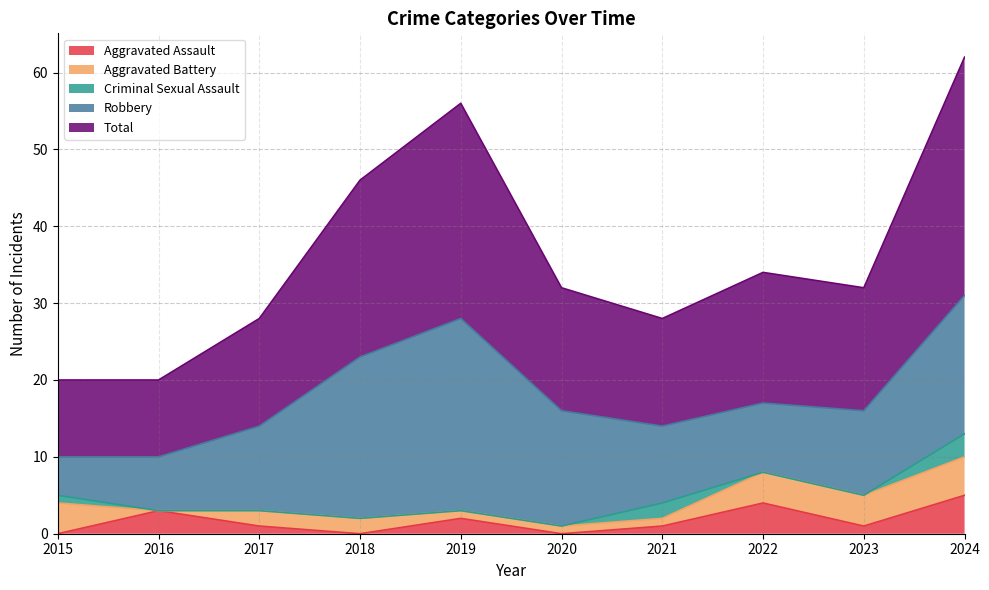

What is the average value of the Total series?

18